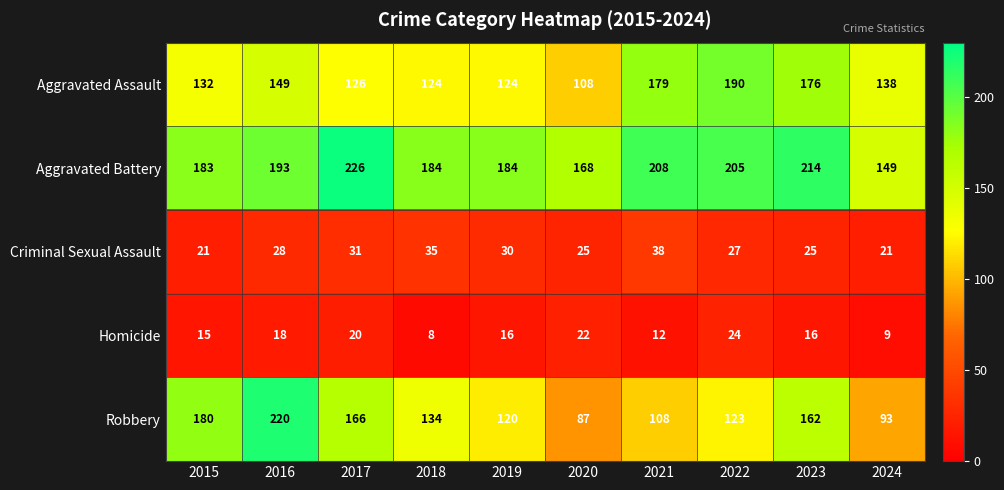

Which series has the largest range (max minus min)?

Robbery